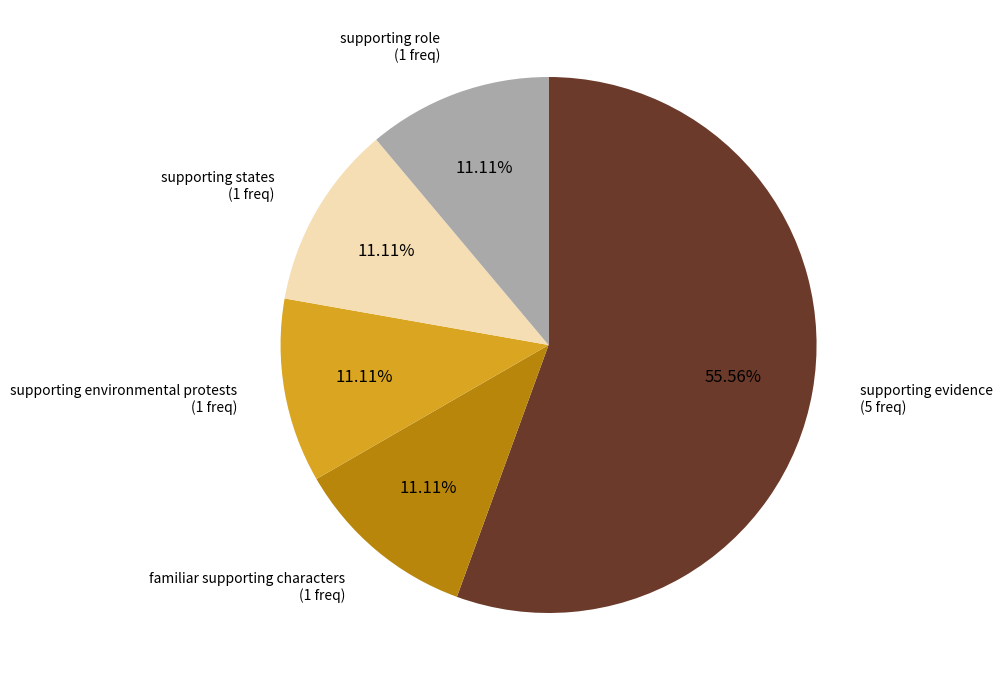

Is there any slice that represents more than half of the pie?

Yes